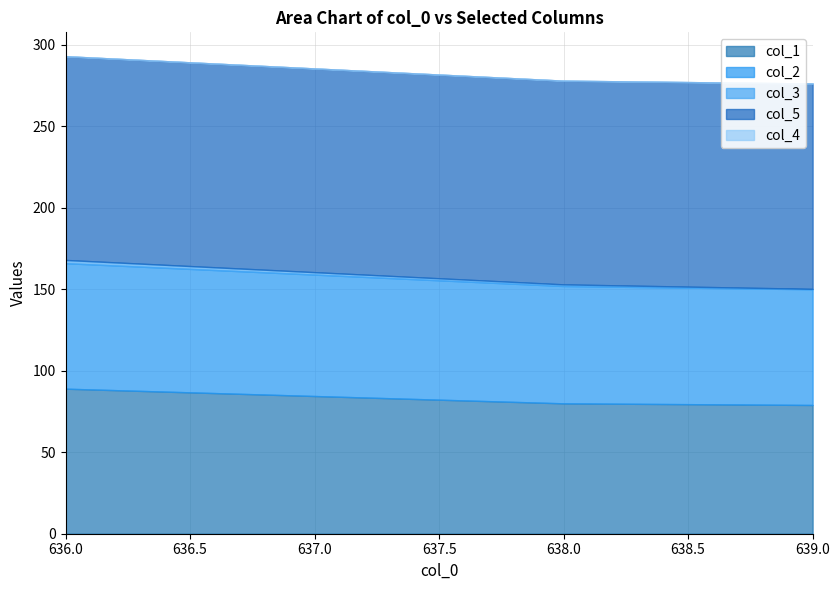

What are all the series names shown in the legend?

col_1, col_2, col_3, col_5, col_4